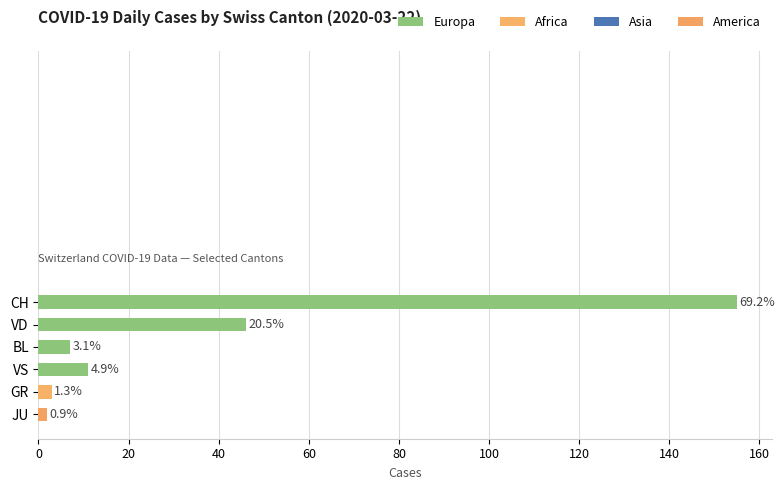

How many bars are there in total?

6